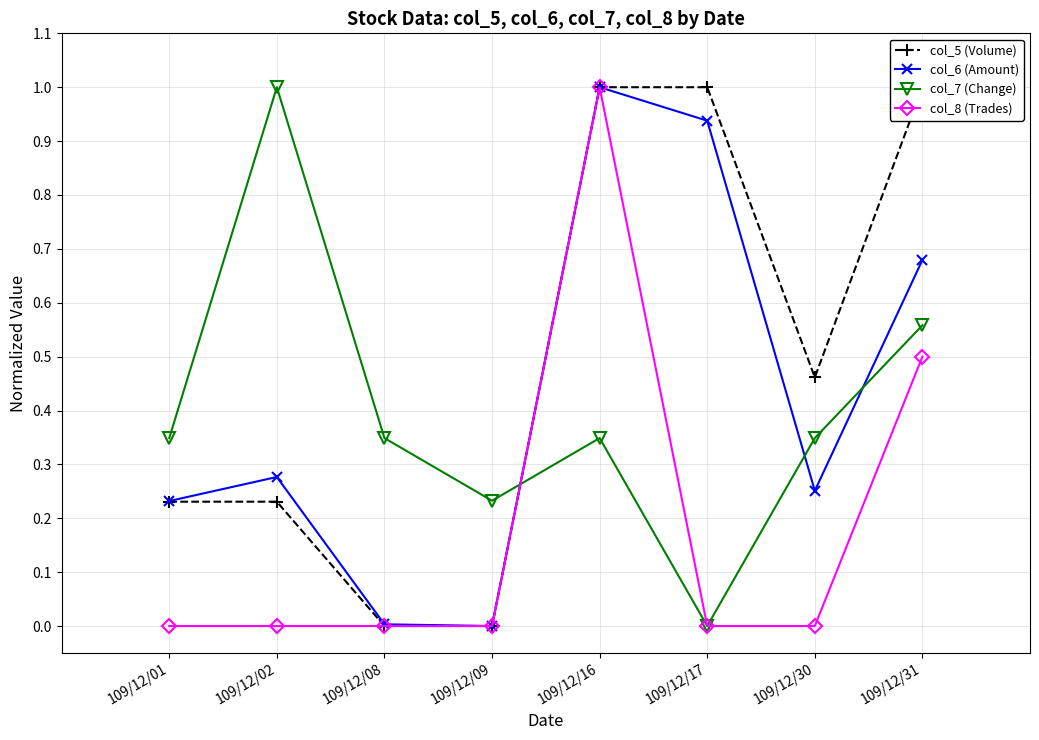

Between 109/12/30 and 109/12/01, which is larger?

109/12/30